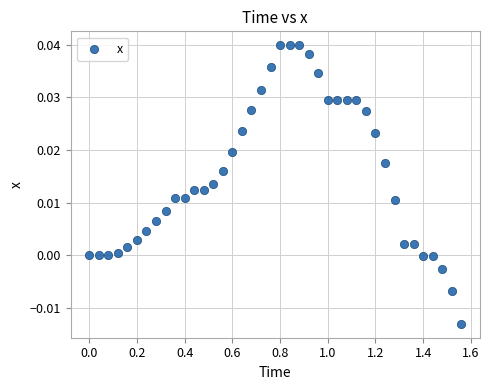

What is the range of X values (max minus min)?

1.6